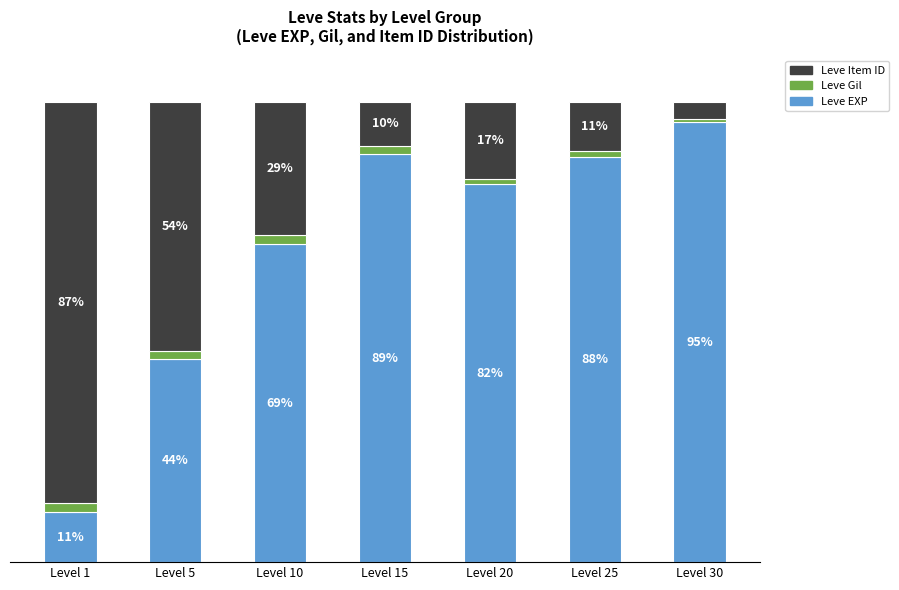

Which category has the lowest value in the Leve EXP series?

Level 1